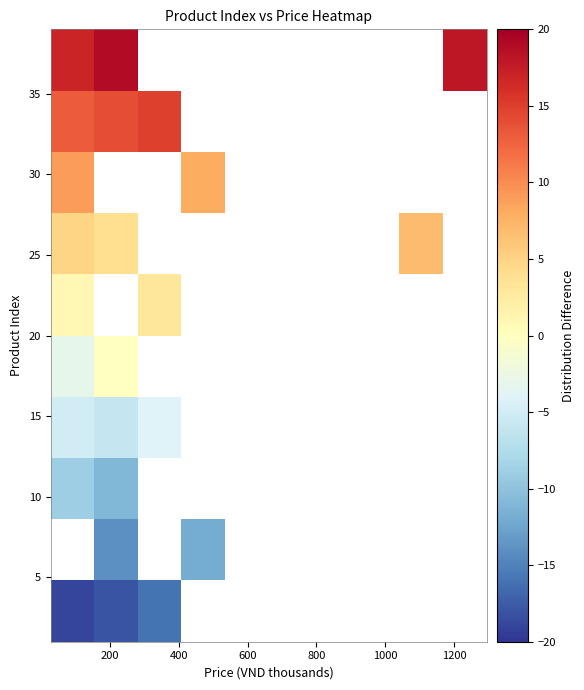

At how many categories does at least one series exceed -18?

6